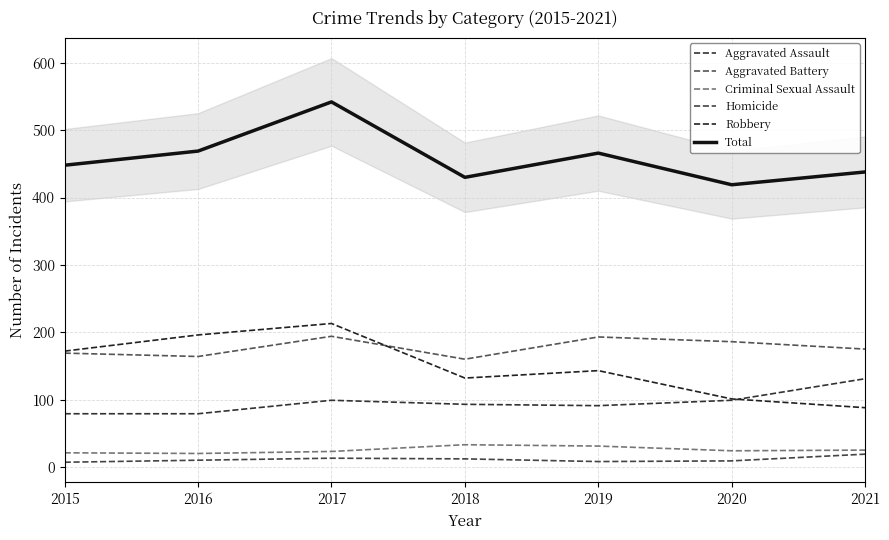

True or false: Robbery and Total cross at least once.

False